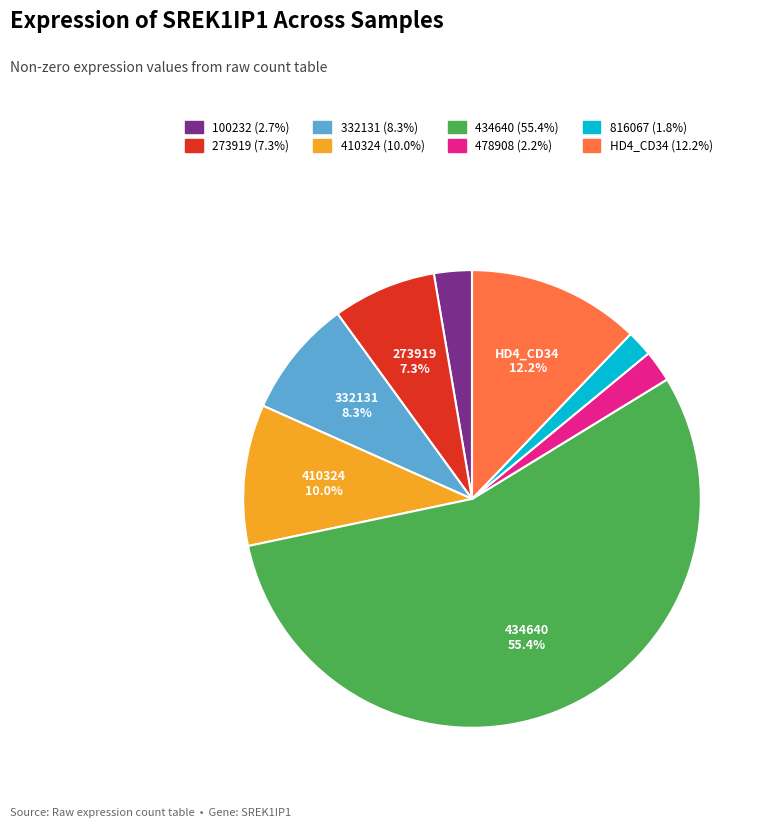

Is there any slice that represents more than half of the pie?

Yes